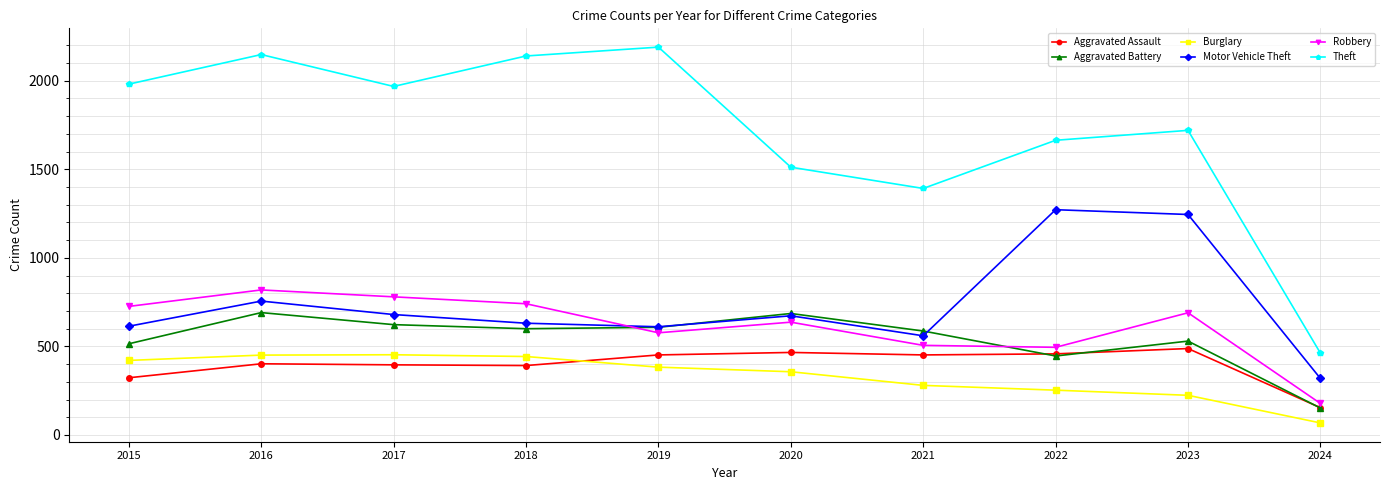

At which category does Motor Vehicle Theft reach its first local valley?

2019